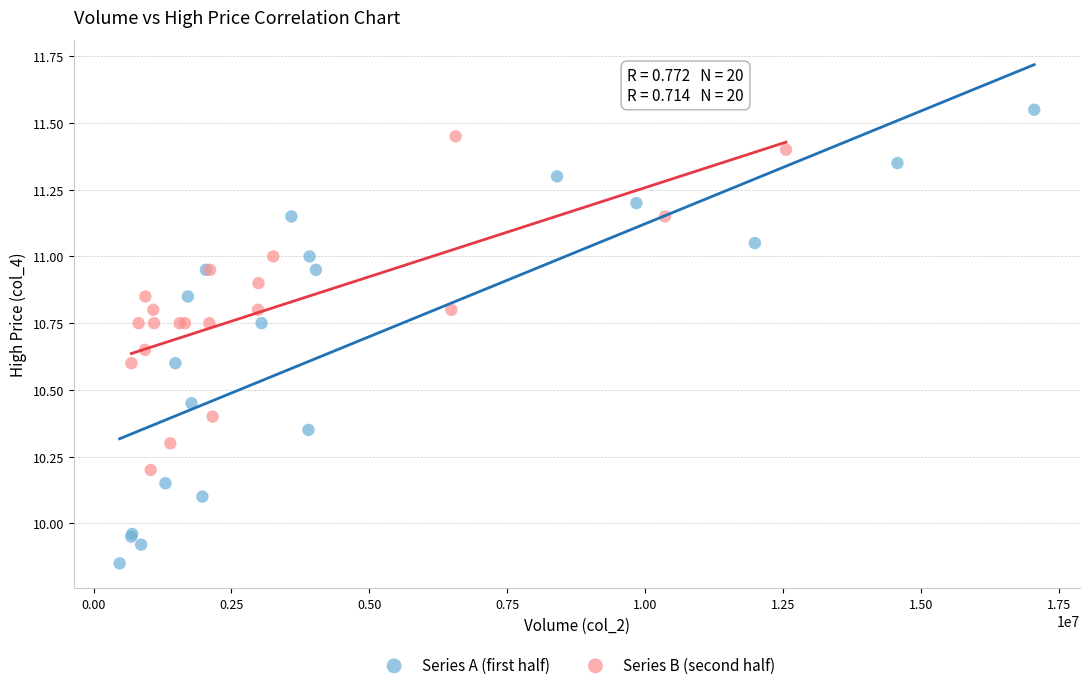

Which series reaches the maximum Y coordinate?

Series A (first half)